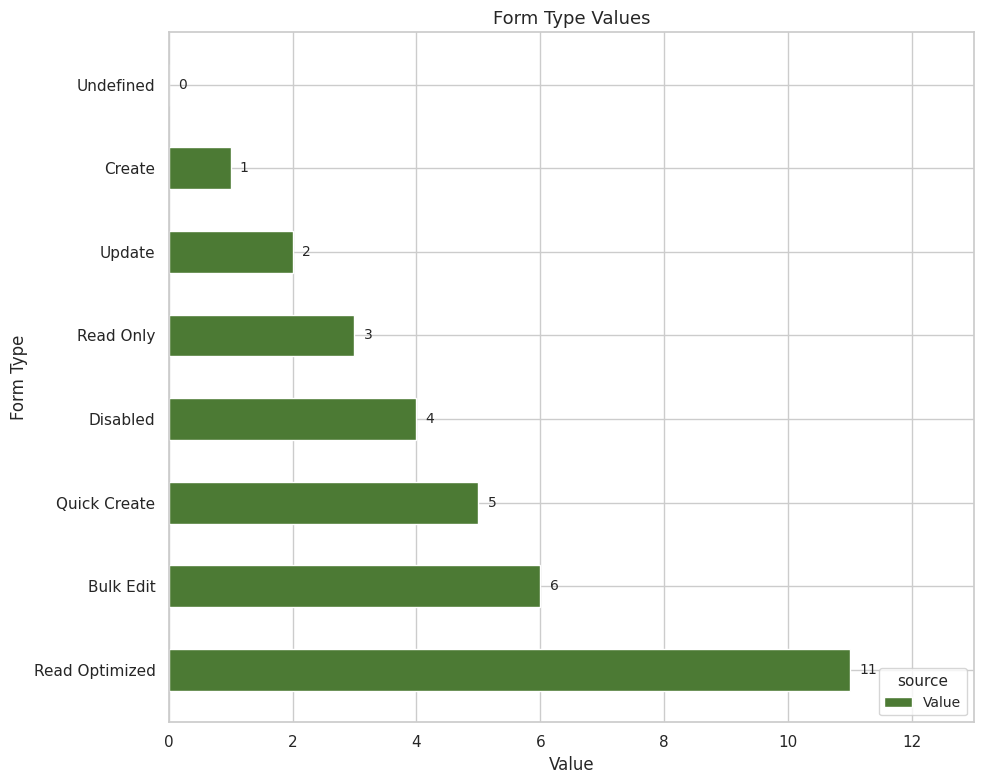

At which label is the value closest to 5?

Quick Create